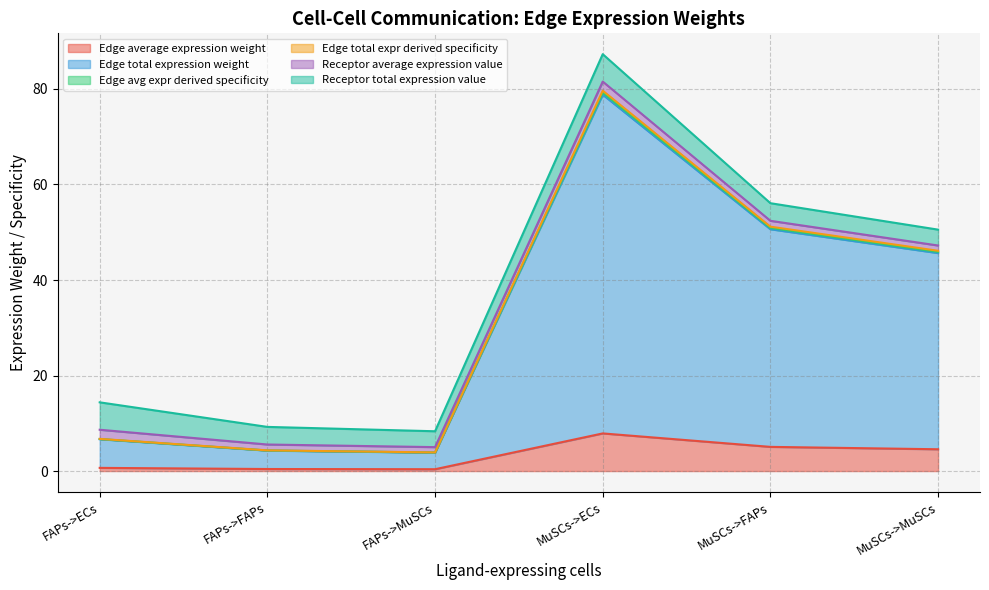

Does the chart have visible grid lines?

Yes